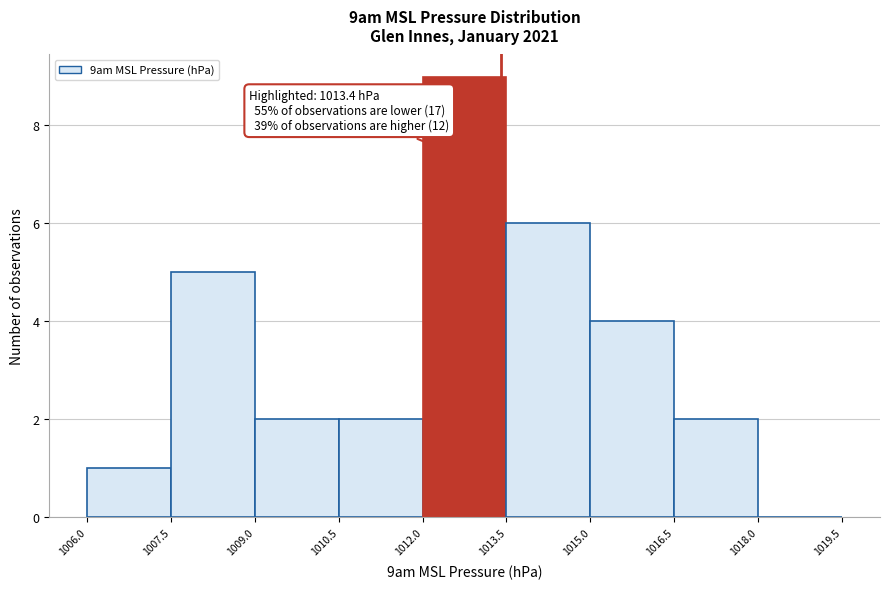

Over which range of the x-axis is the bar tallest?

1012.0 to 1013.5